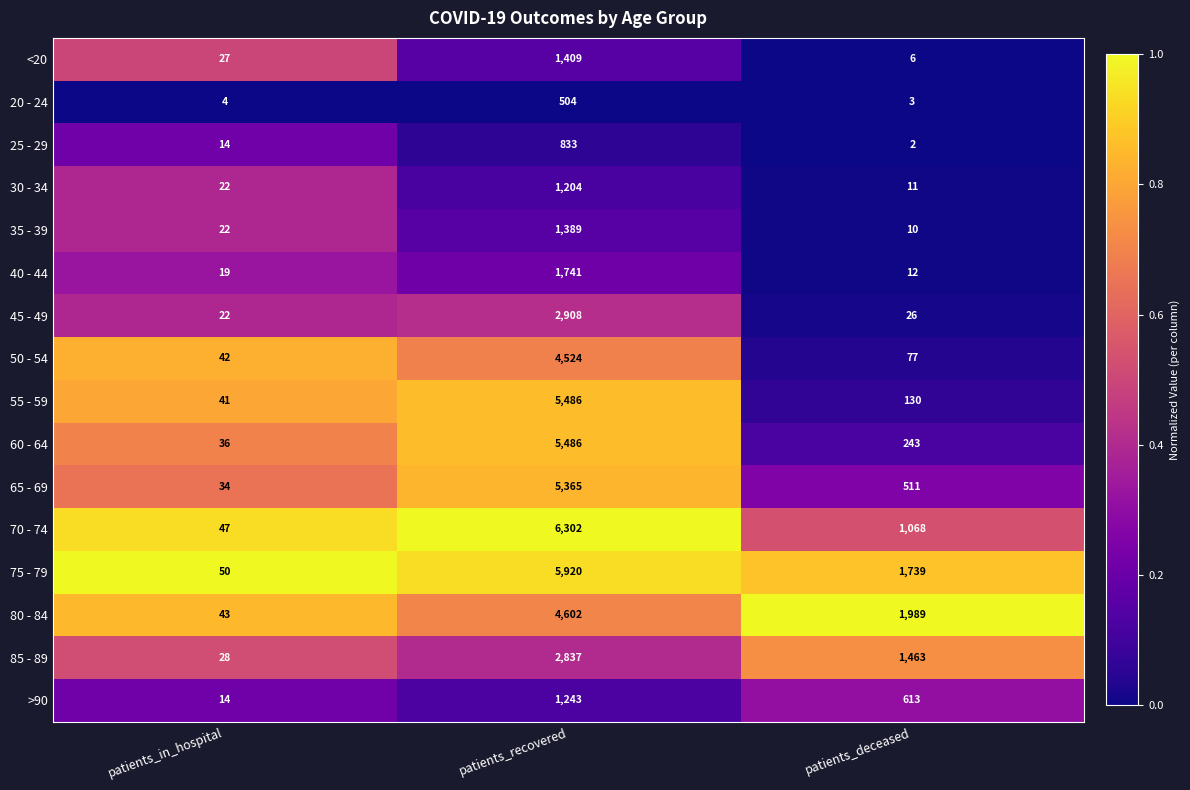

What is the spread (max minus min) of values at patients_recovered?

5798